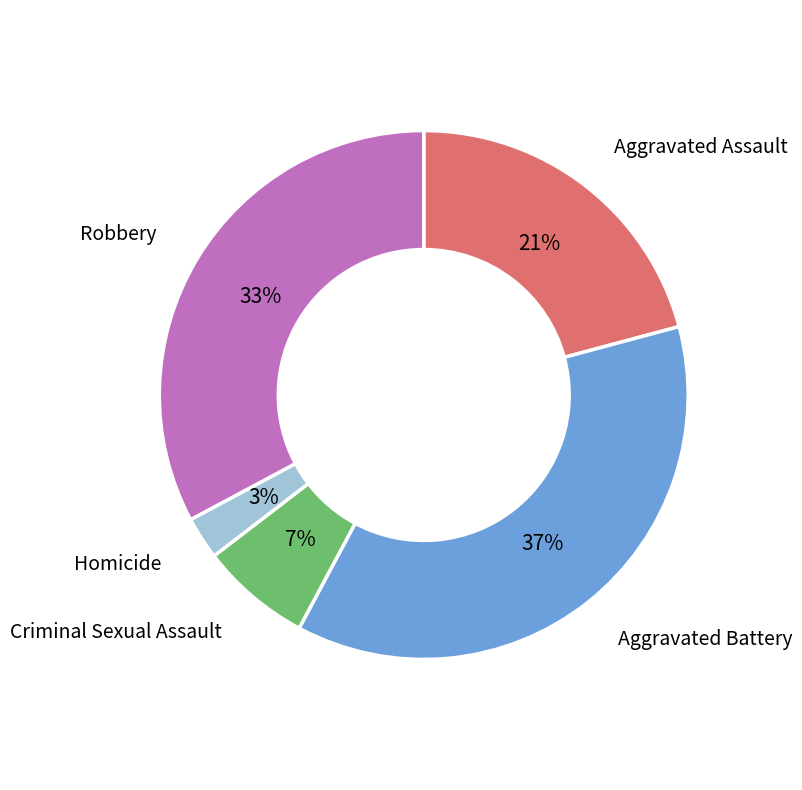

Does any single category account for the majority?

No